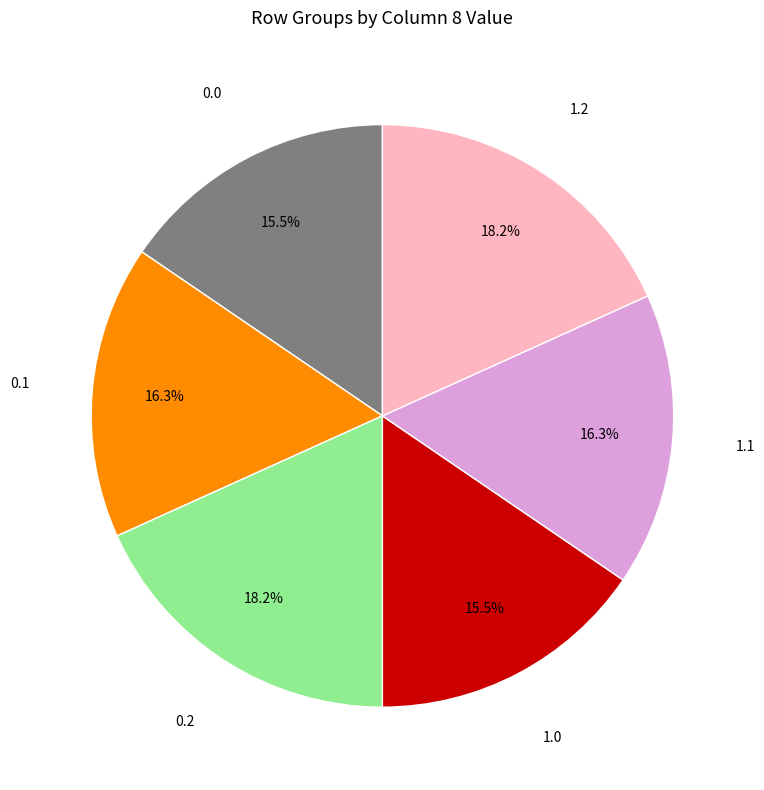

Is there a majority slice in this chart?

No